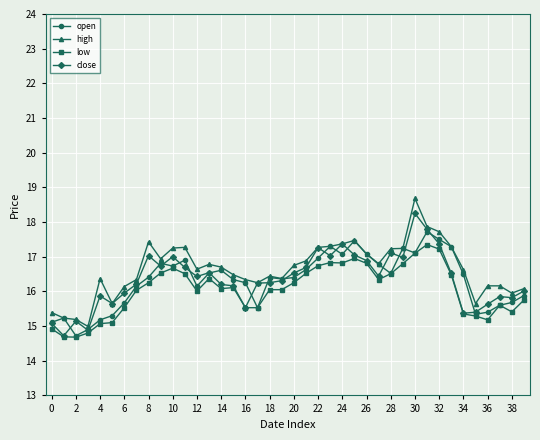

What is the value of the high point at the 31st from the left?

18.7